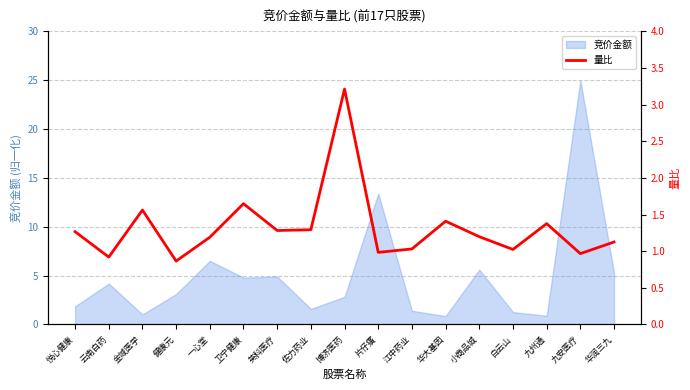

How many interior local valleys (lower than both neighbors) does the data have?

6